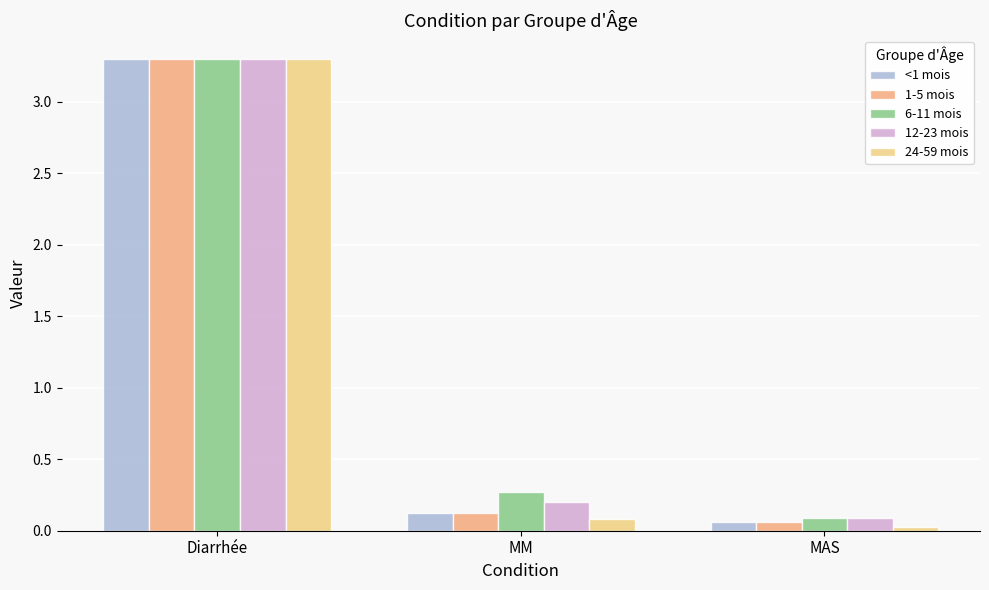

What is the total value across all series at MAS?

0.3